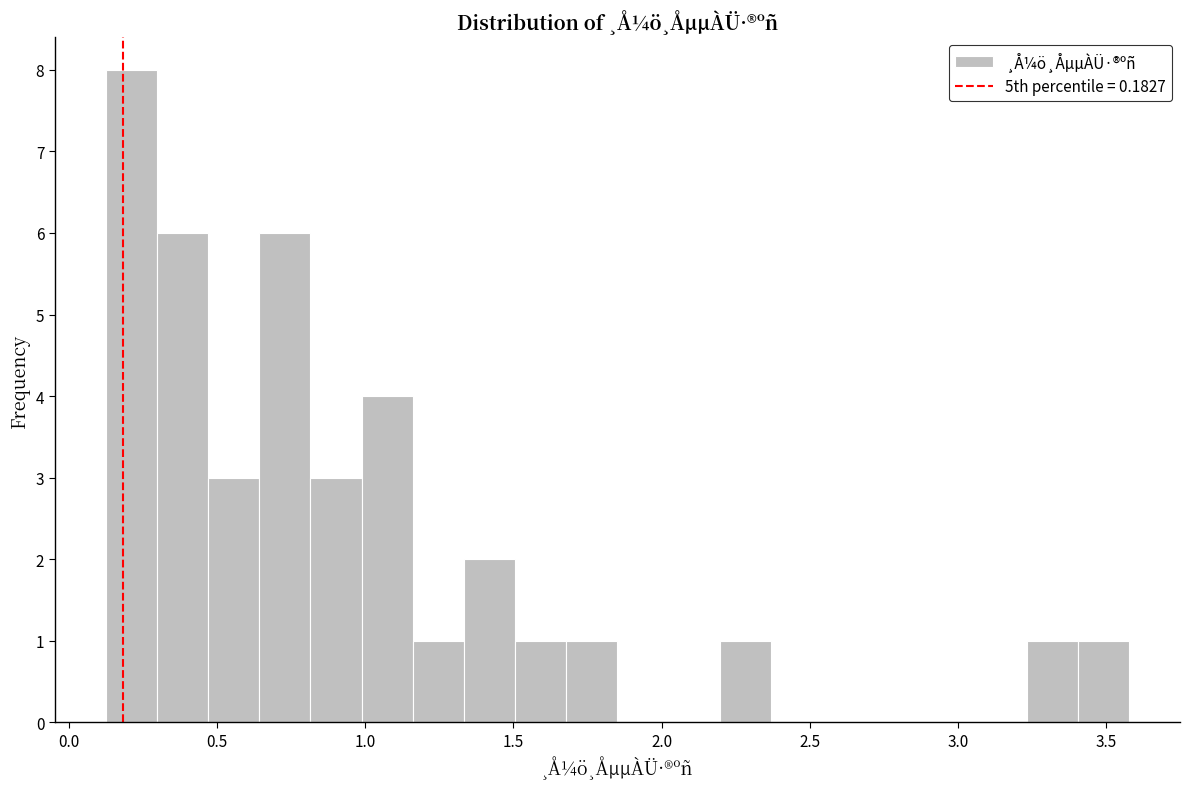

Around what value on the x-axis is the tallest bar? Give the approximate position of its centre, as read against the axis.

0.20